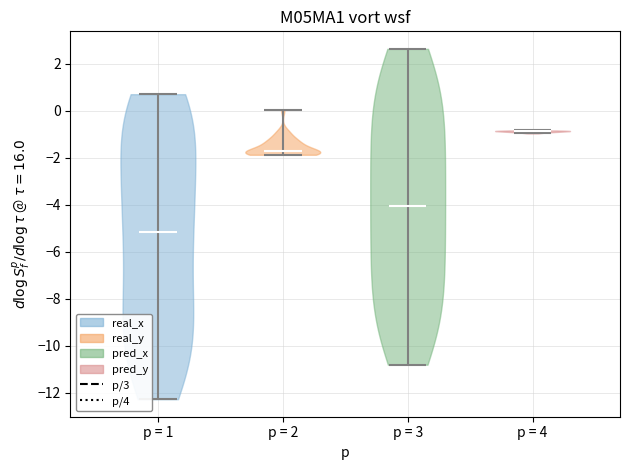

Reading left to right, read every violin against the y-axis: where its median line is, and the lowest and highest points it reaches. The values are not printed on the chart, so give them approximately, as read against the axis.

p = 1: median line -5.2, lowest point -12.2, highest point 0.8
p = 2: median line -1.8, lowest point -1.8, highest point 0.0
p = 3: median line -4.0, lowest point -10.8, highest point 2.6
p = 4: median line -0.8, lowest point -1.0, highest point -0.8